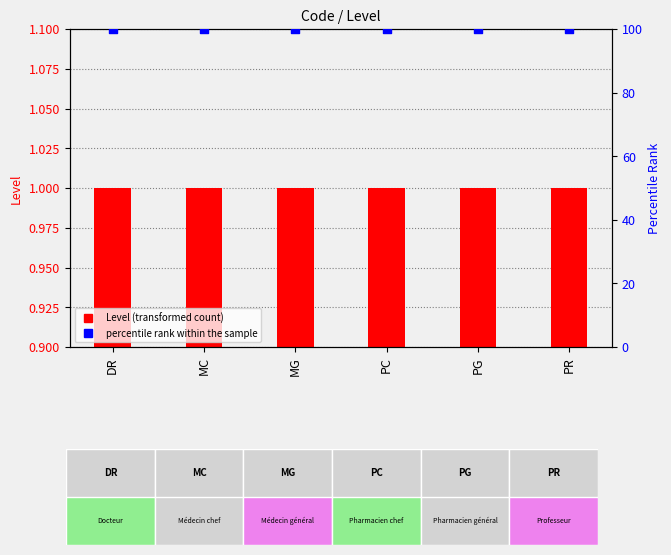

Which series has the largest total across all categories?

percentile rank within the sample